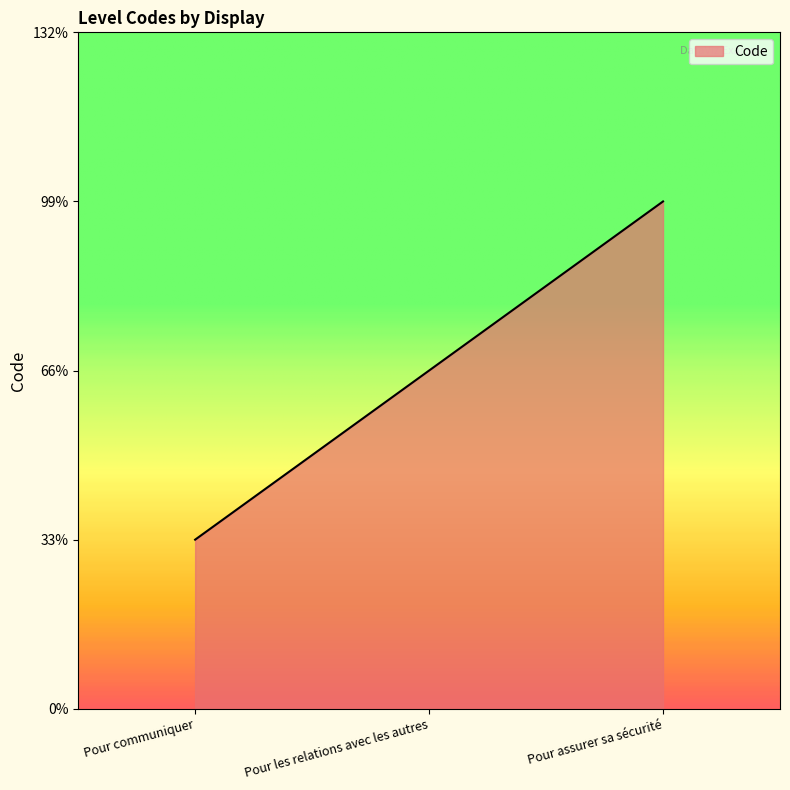

What position from the left is Pour les relations avec les autres?

2